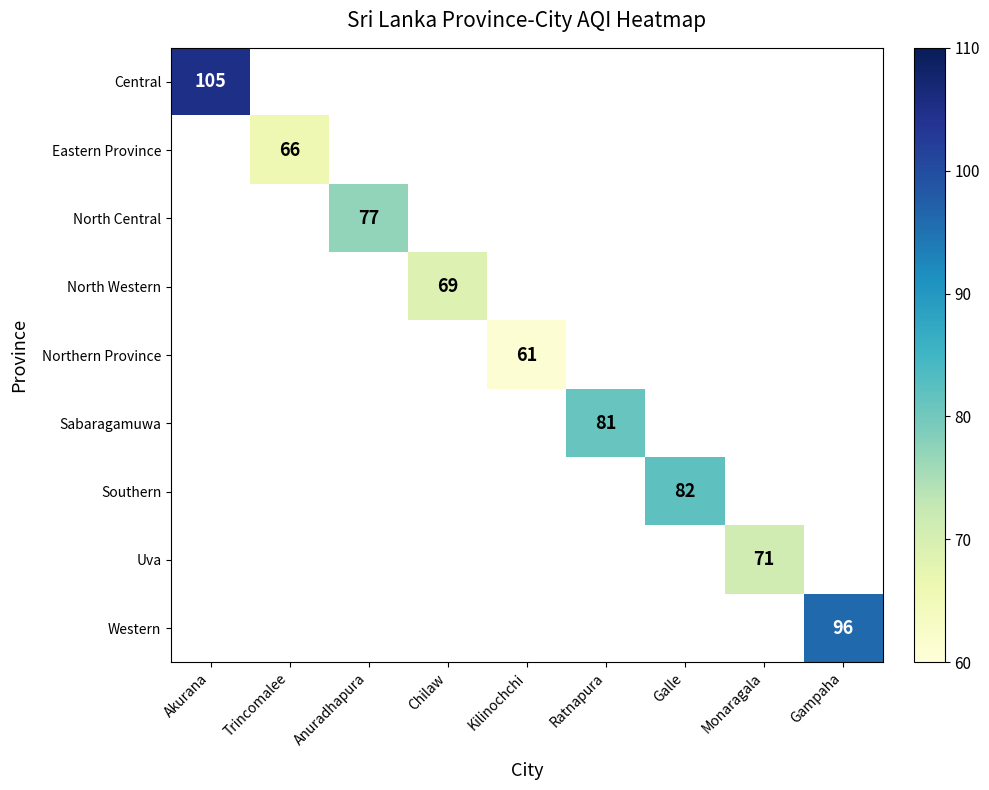

Is it true that North Central equals 77 at Anuradhapura?

True